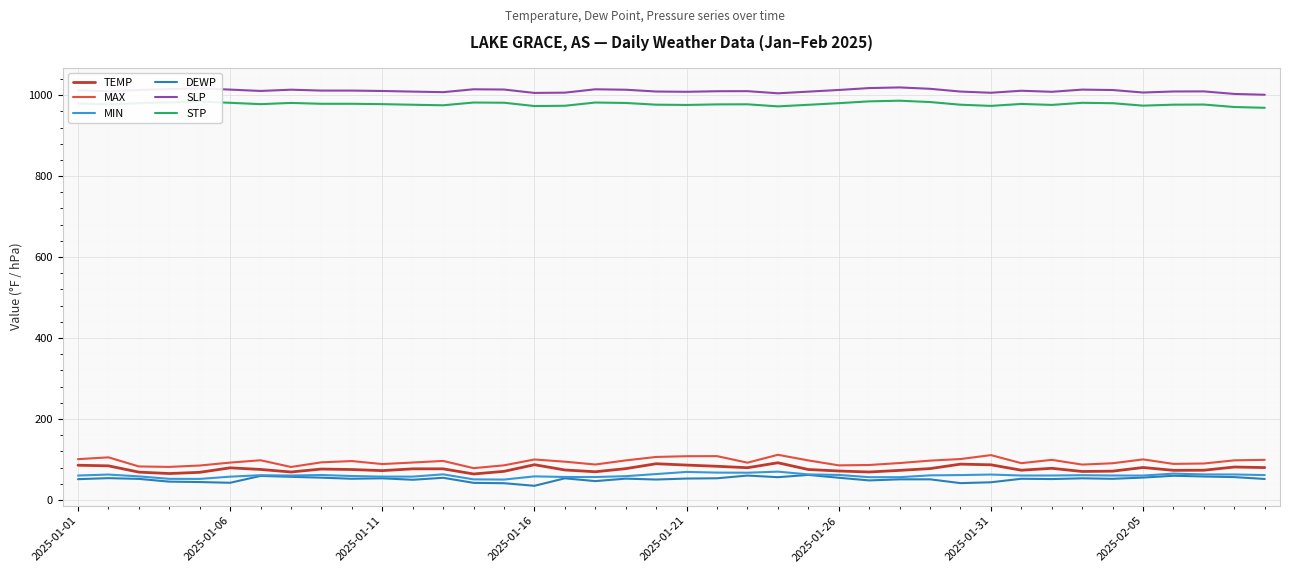

What is the highest value of the DEWP series?

61.9